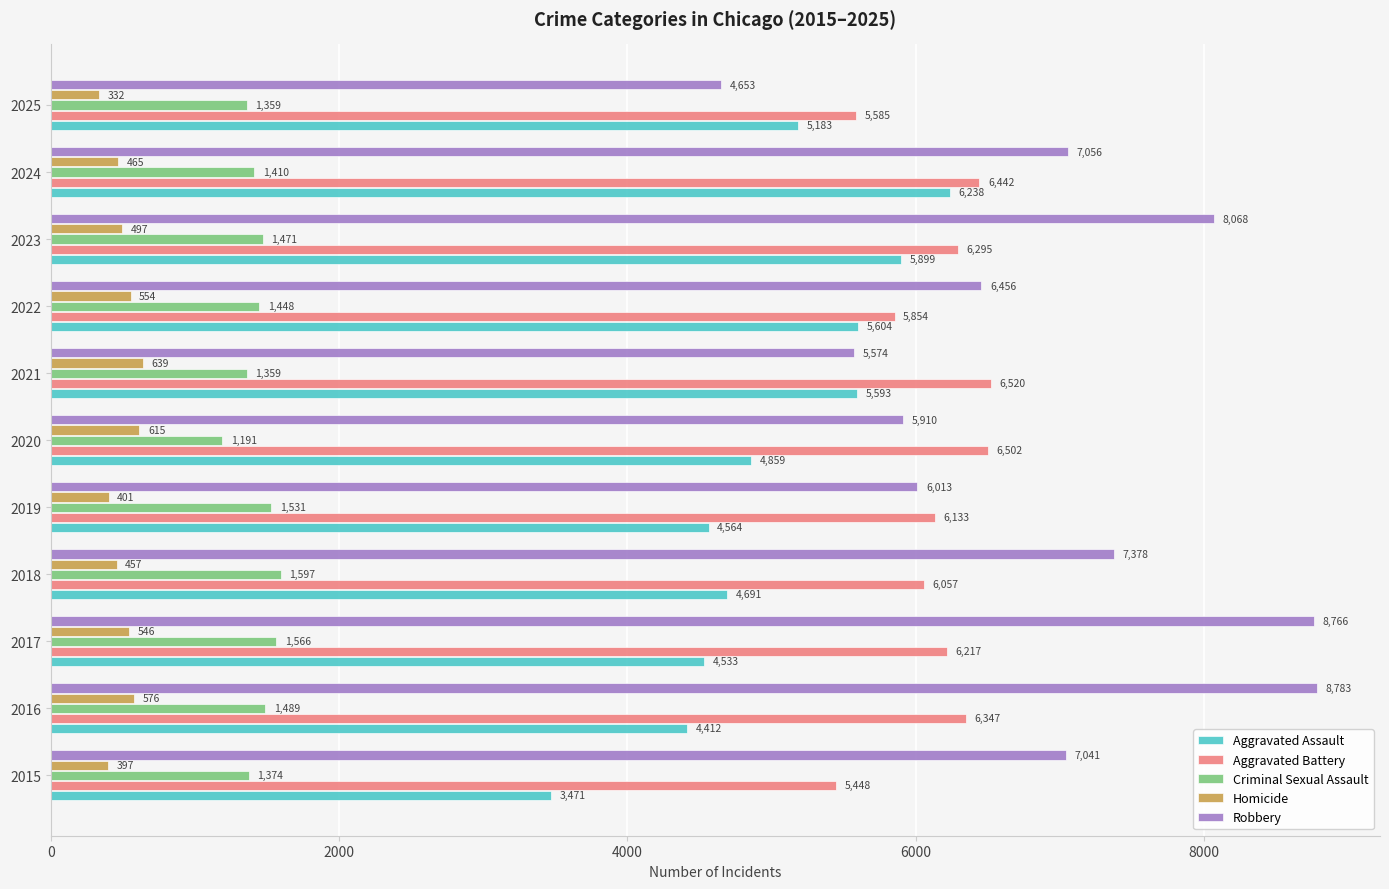

What is the sum of all Aggravated Battery values?

67400